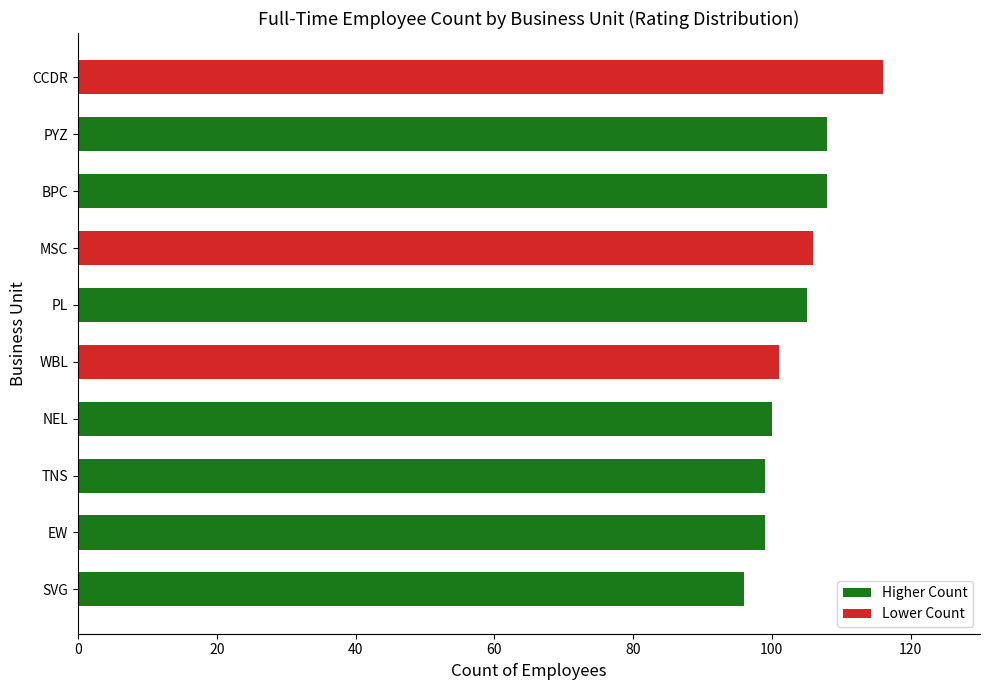

Reading bottom to top, list all the values displayed in this chart.

96	99	99	100	101	105	106	108	108	116